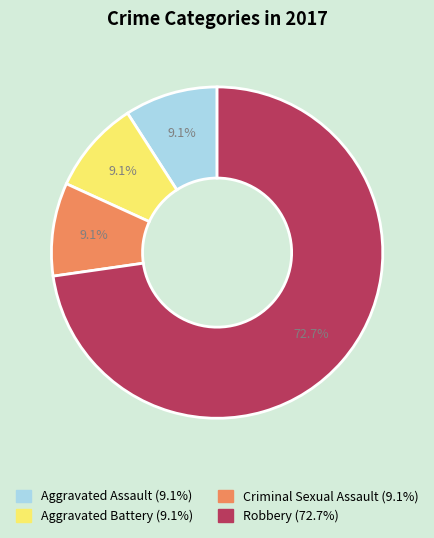

Which has a higher value, Robbery or Aggravated Assault?

Robbery